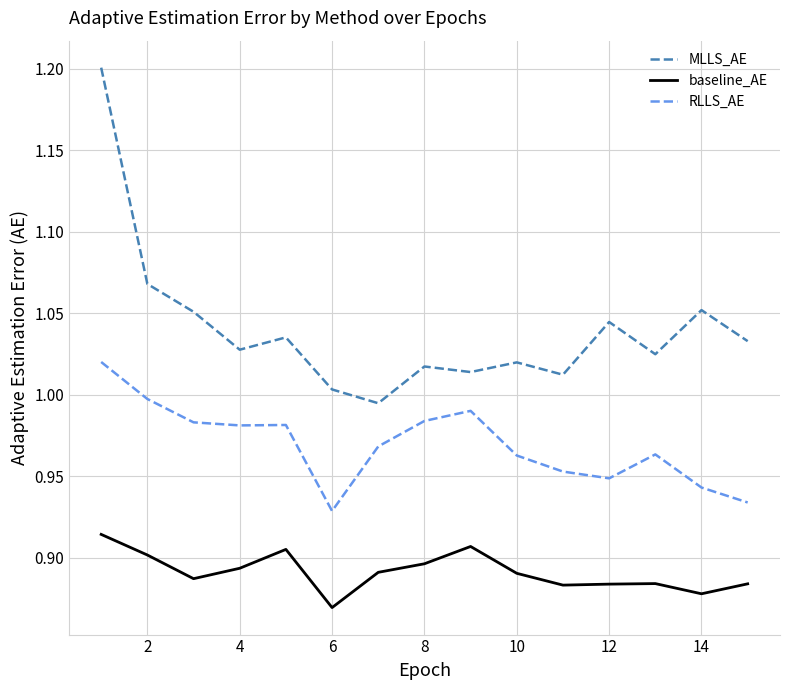

How many lines are shown in the chart?

3